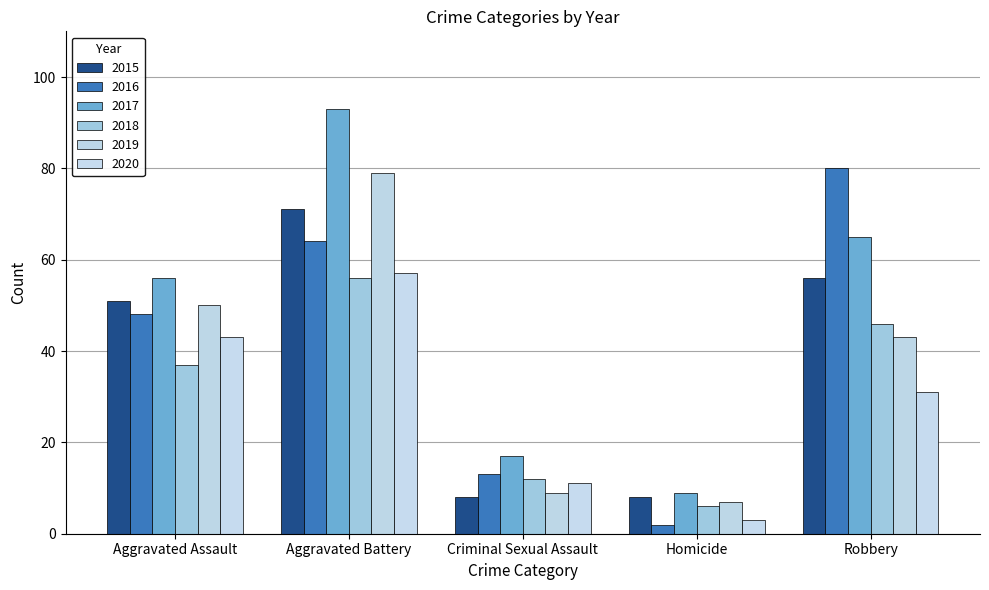

What is the average value of the 2015 series?

39